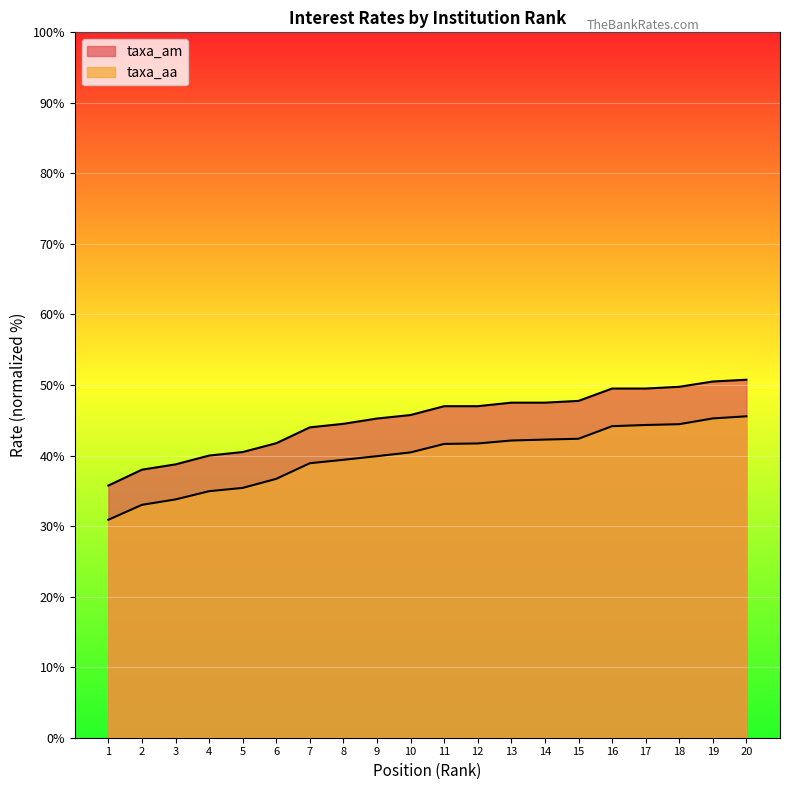

What are all the series names shown in the legend?

taxa_am, taxa_aa